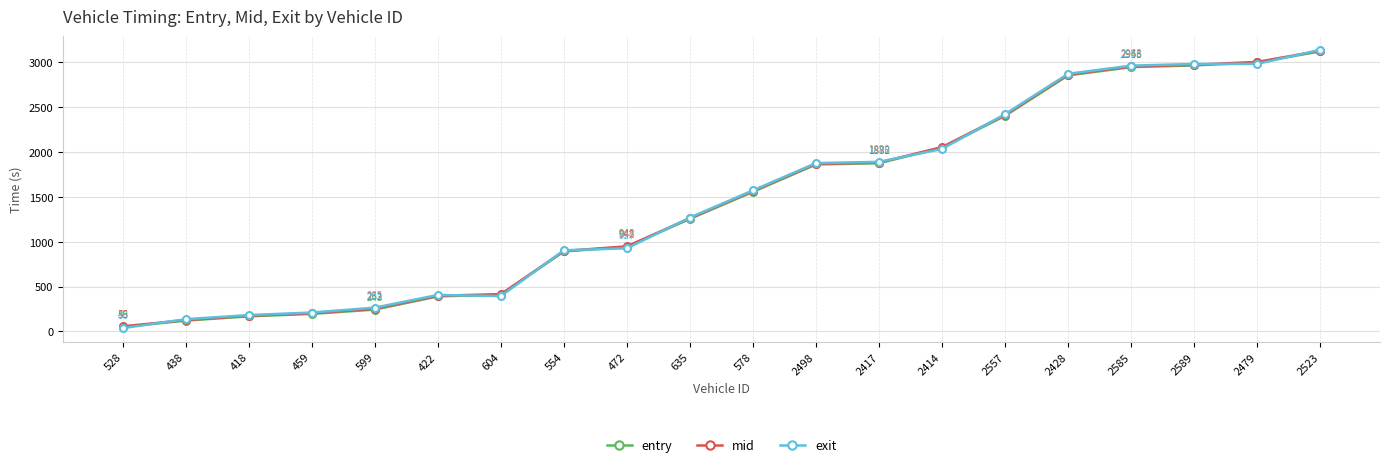

What is the maximum value for exit?

3138.2